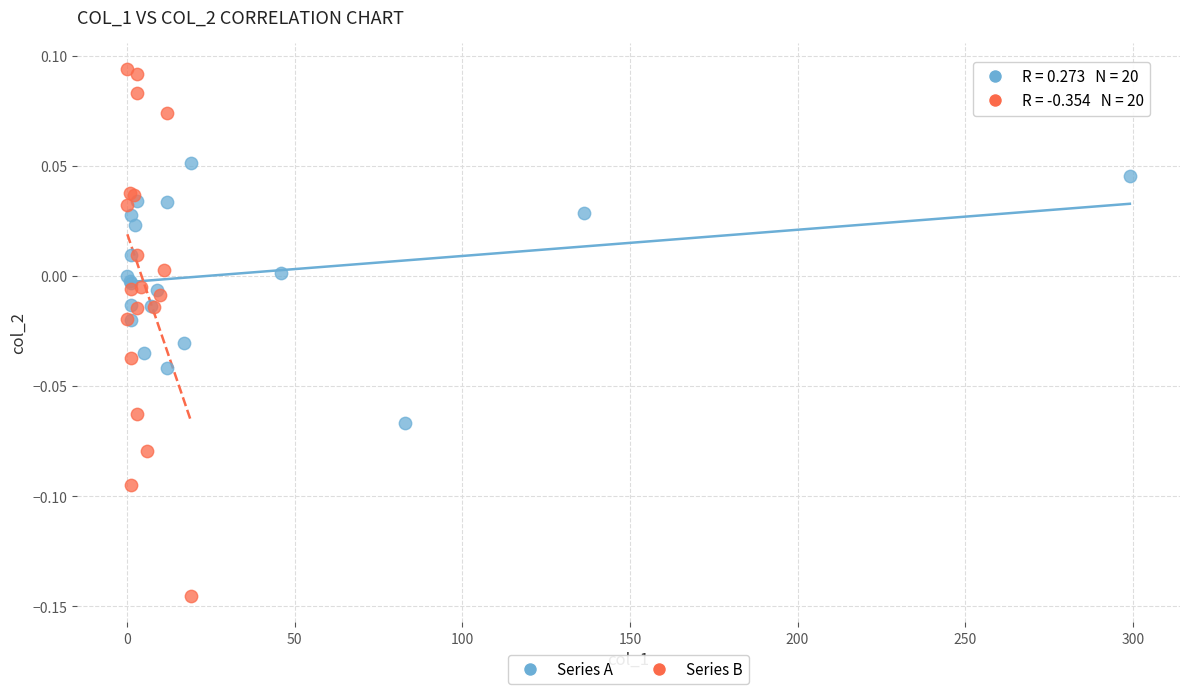

Which series reaches the minimum Y coordinate?

Series B